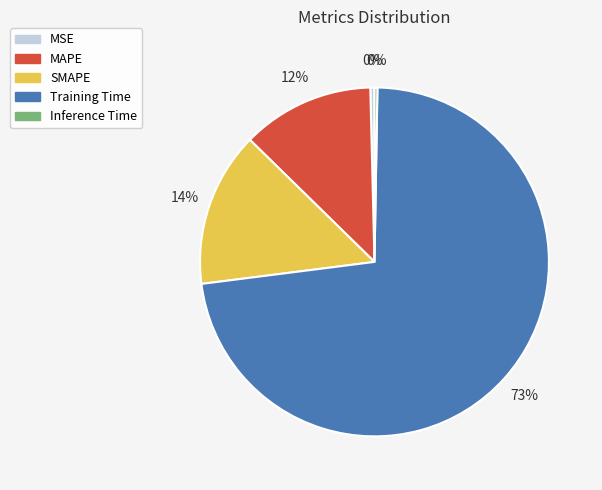

To the nearest percent, what portion does SMAPE represent?

14%